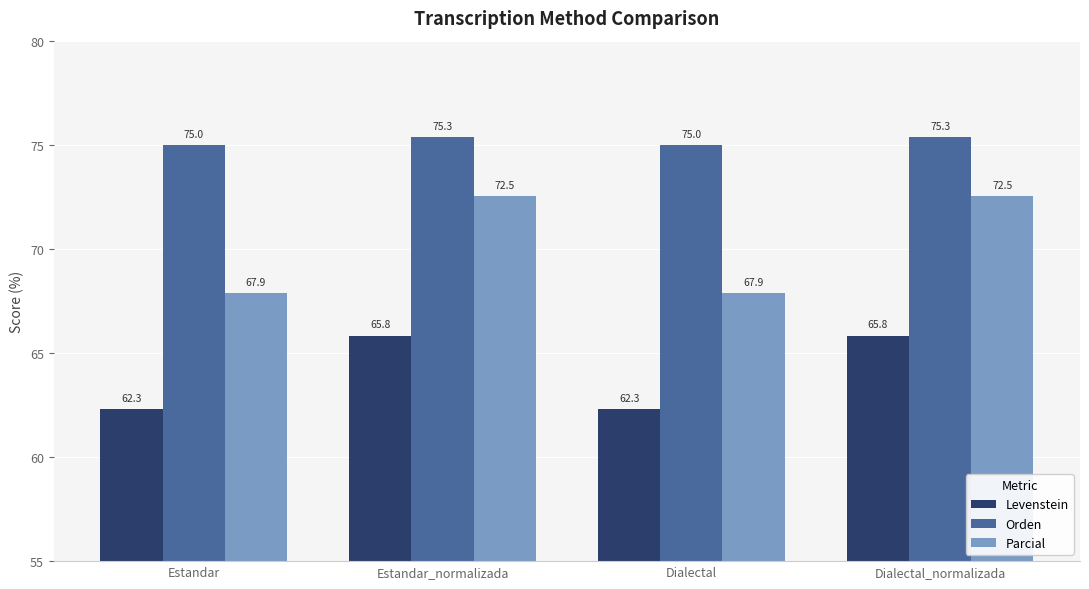

What is the total value across all series at Dialectal?

205.2